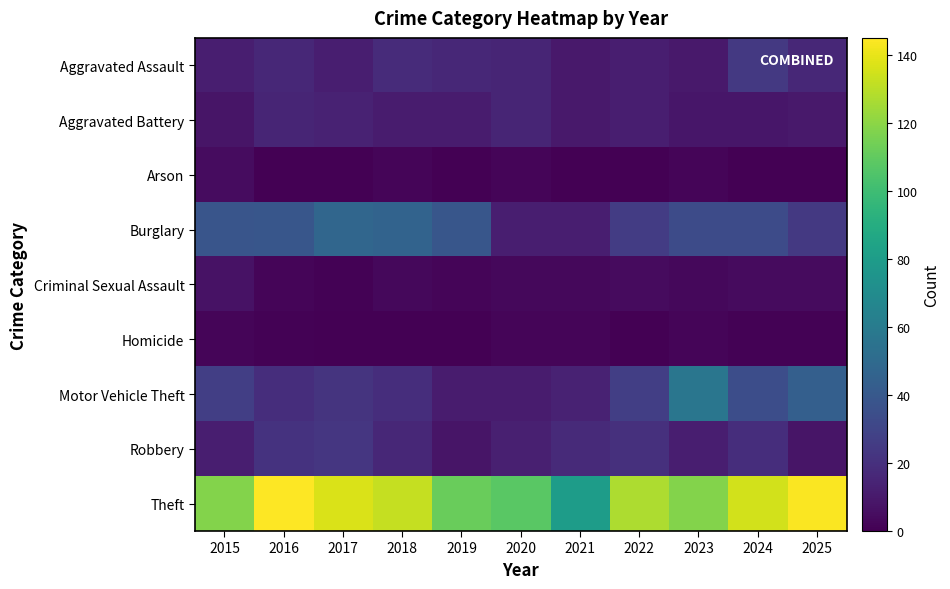

How many categories are shown in the chart?

11